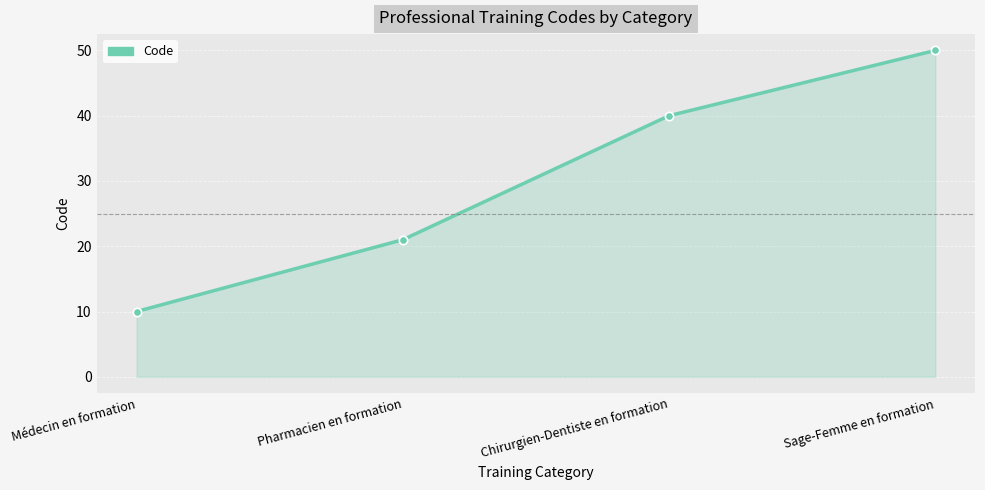

Where is the data nearest to the value 30?

Pharmacien en formation